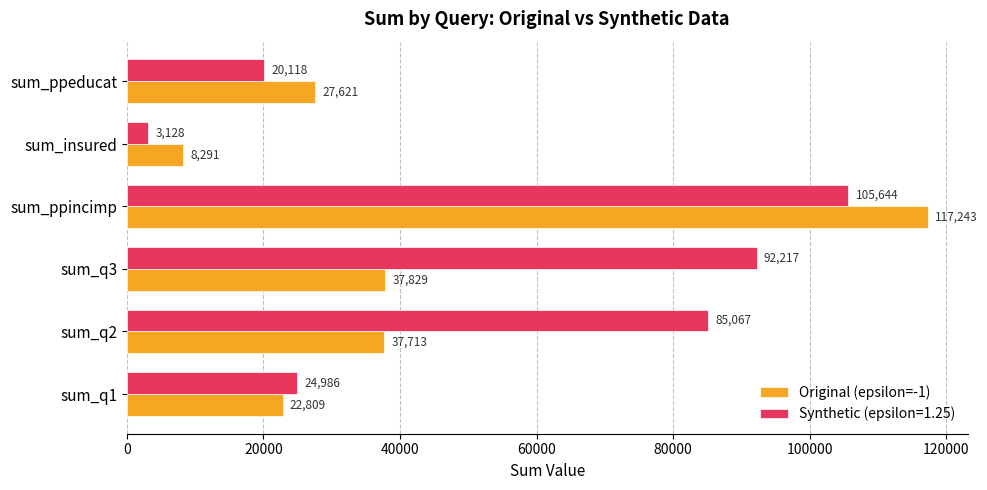

What value does the Synthetic (epsilon=1.25) series have at sum_q1?

24986